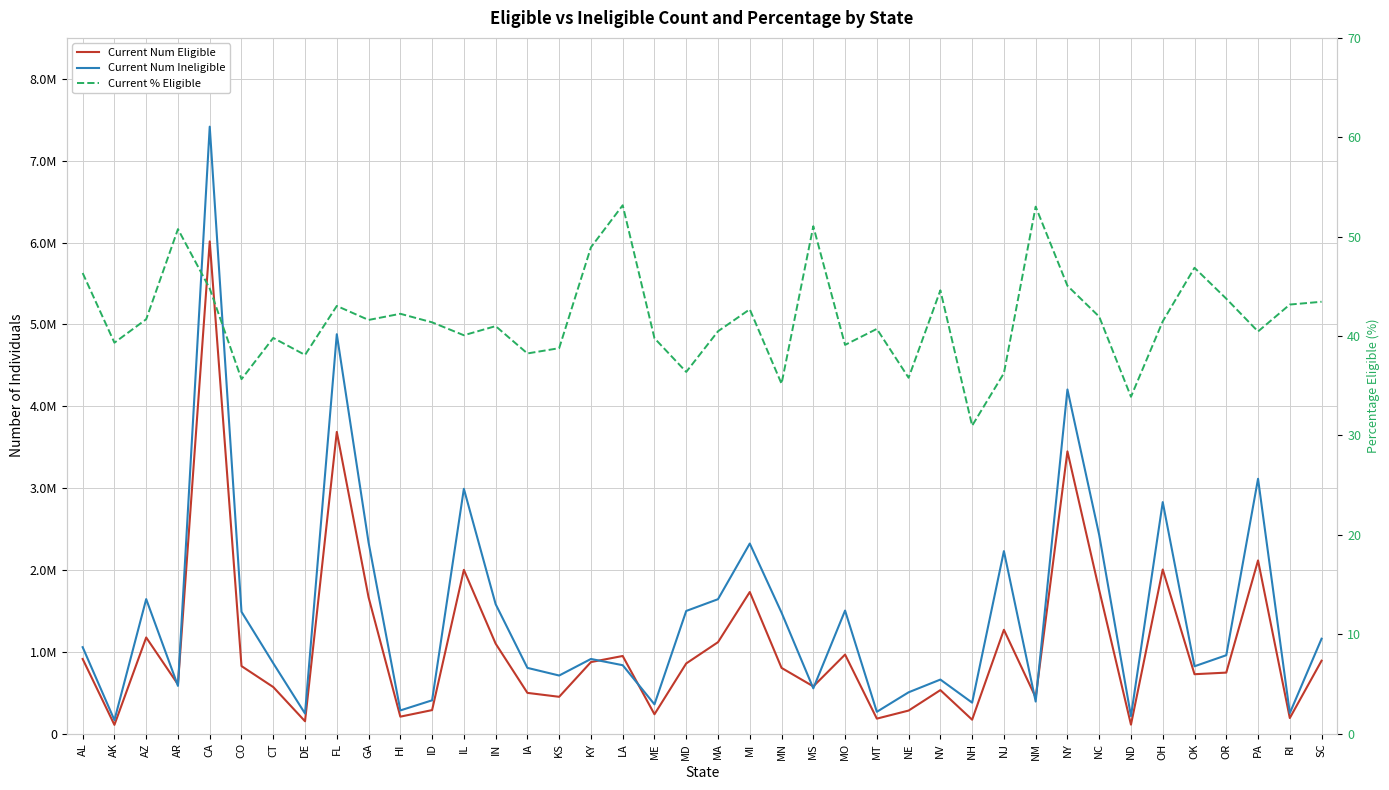

Rank the series by their average value, from lowest to highest.

Current % Eligible, Current Num Eligible, Current Num Ineligible